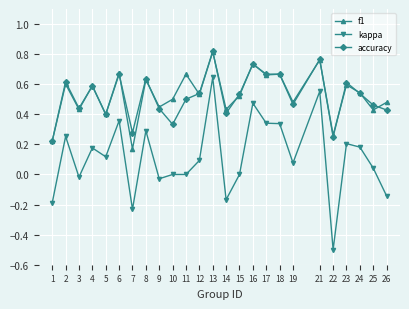

At 10, list the series in order from largest to smallest.

f1, accuracy, kappa